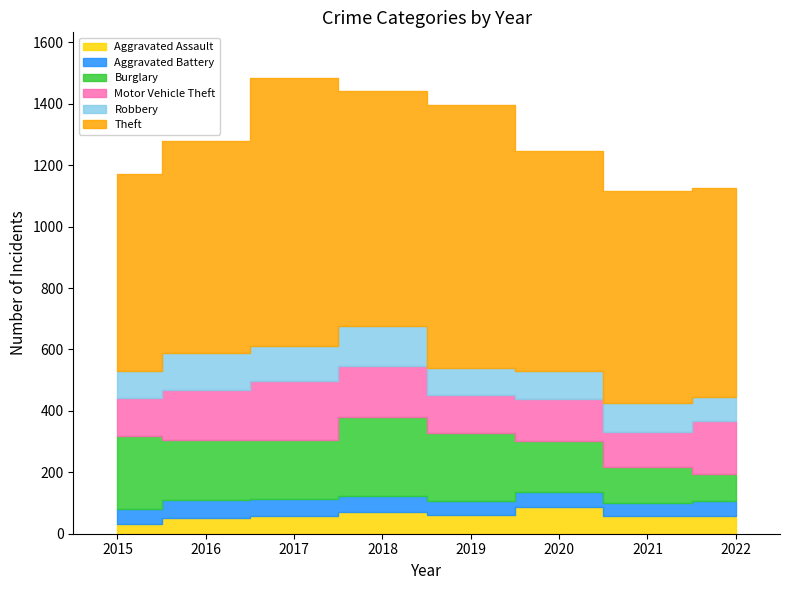

At which label does Burglary first exceed 194?

2015